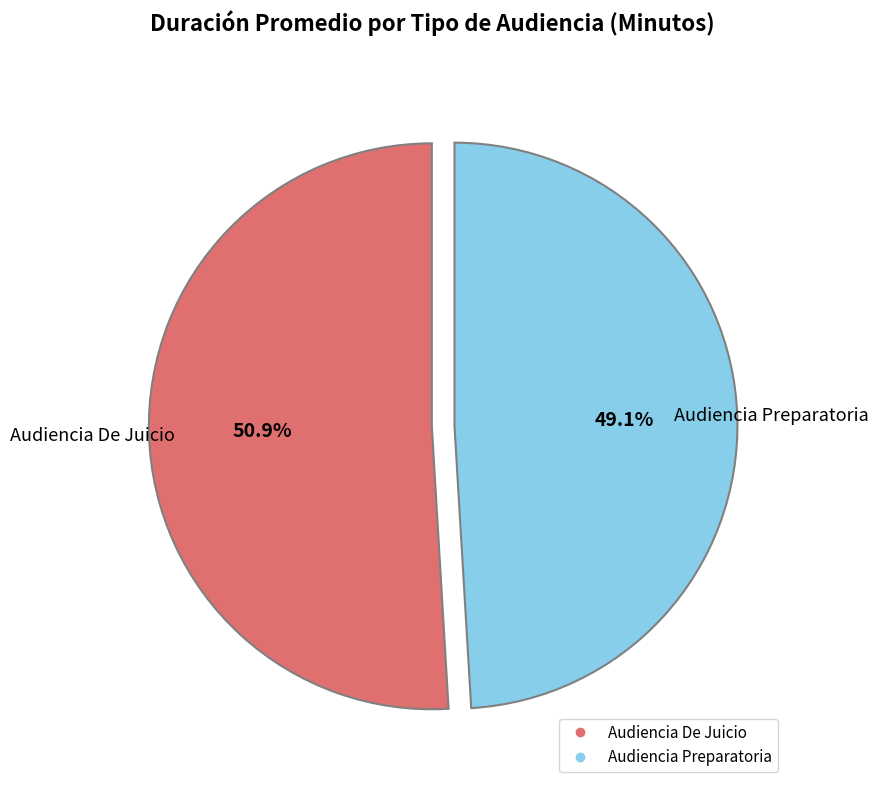

True or false: Audiencia Preparatoria accounts for 57% of the total.

False